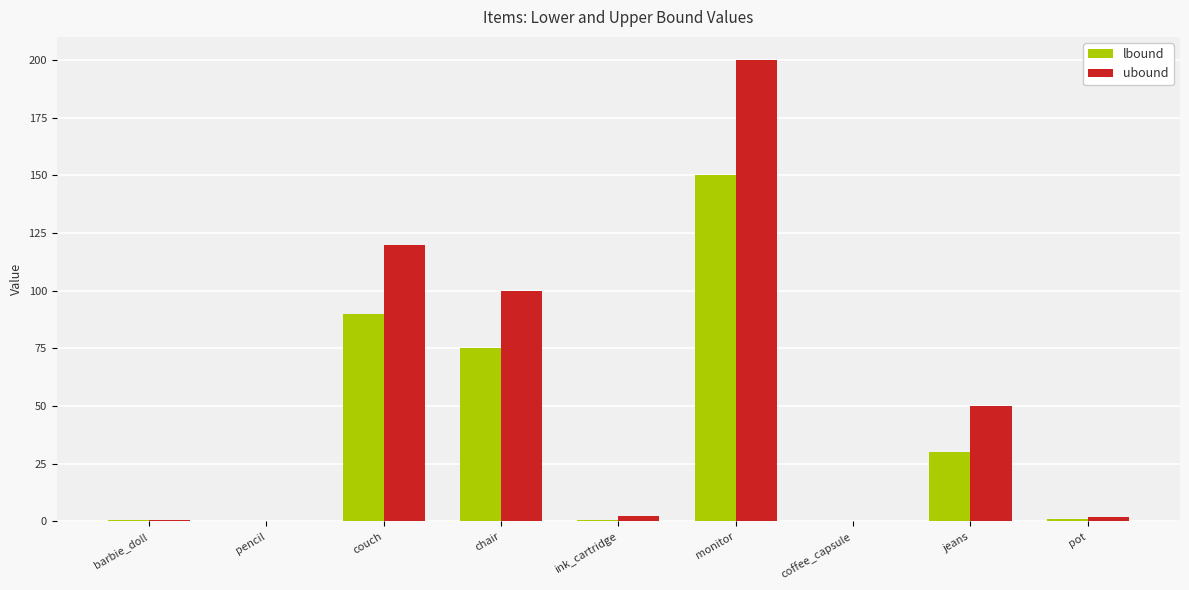

Which series has the widest spread of values?

ubound